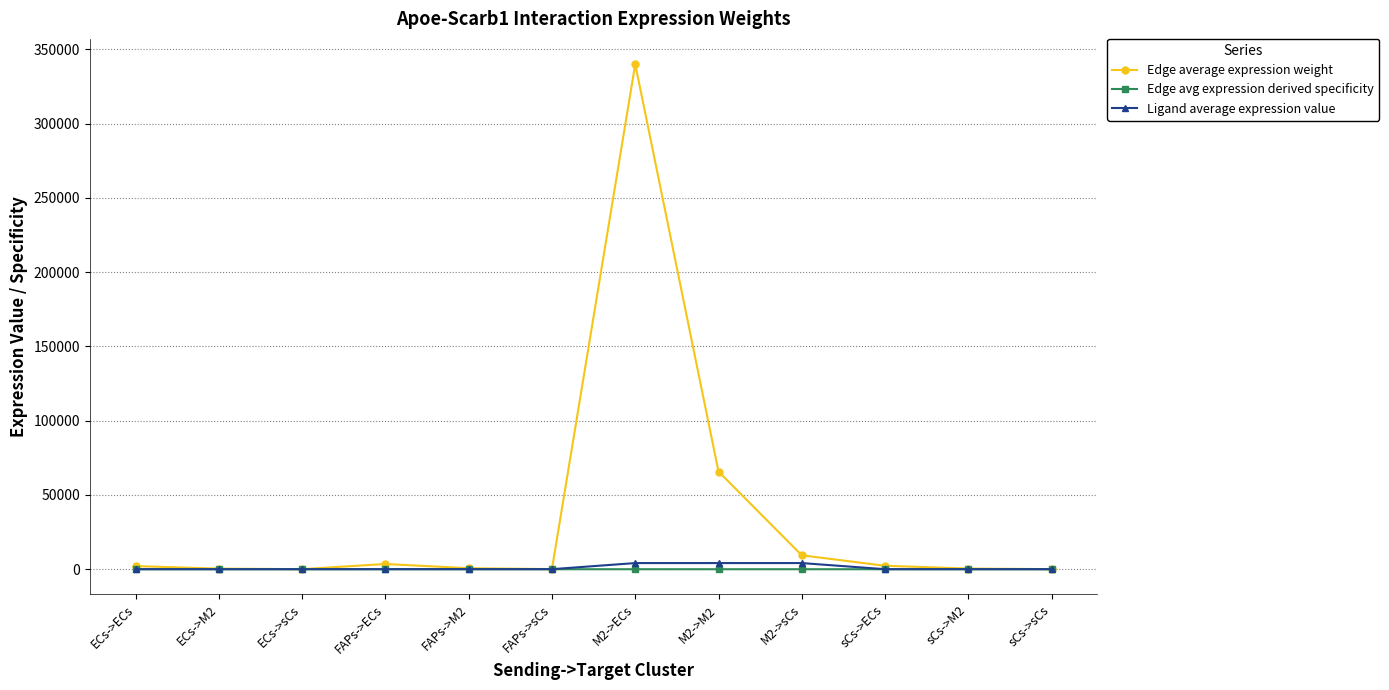

At which category is the sum across all series the highest?

M2->ECs